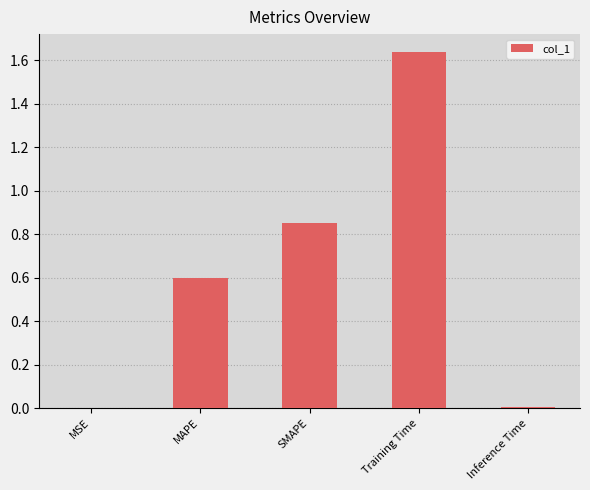

Which has a higher value, Inference Time or SMAPE?

SMAPE